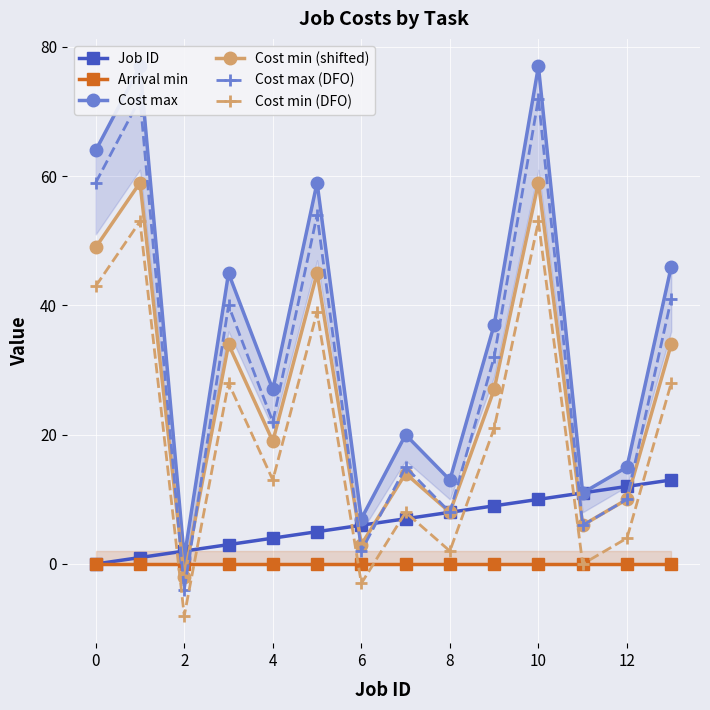

Is the value of Cost min (shifted) at 4 greater than the value of Arrival min at 4?

Yes